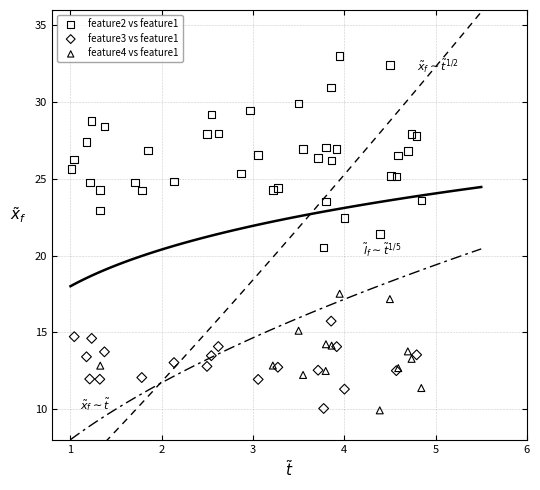

Which series has the largest Y range (max minus min)?

feature2 vs feature1